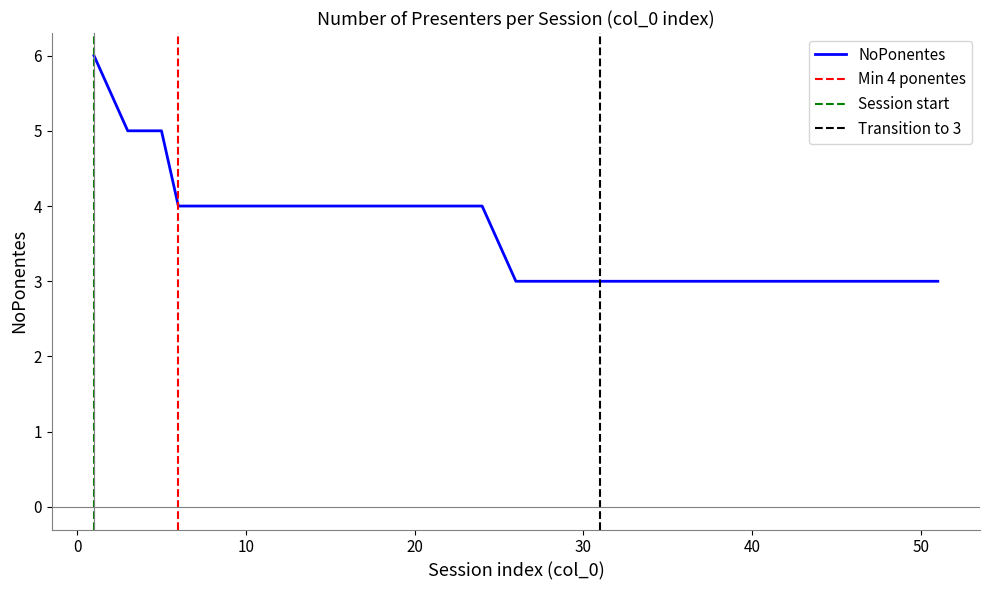

What is the change in value from 10 to 41?

-1